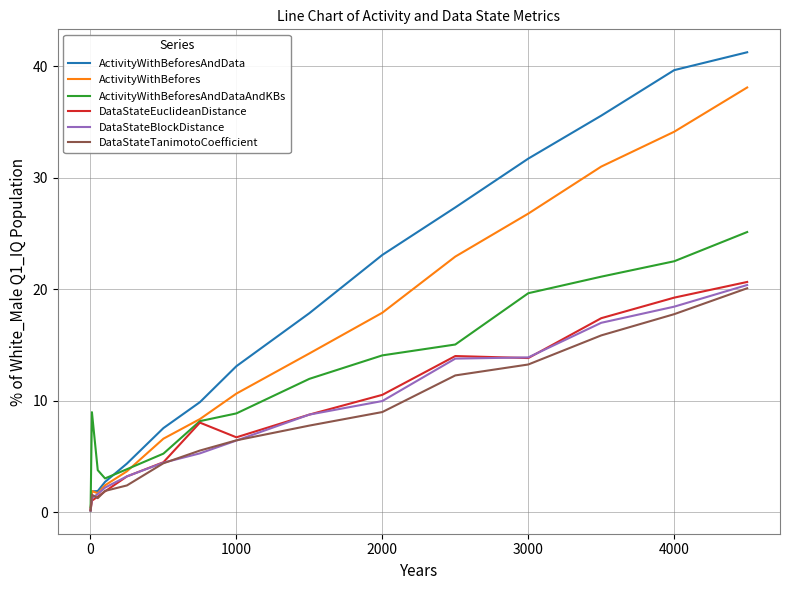

At how many categories does at least one series exceed 8?

10